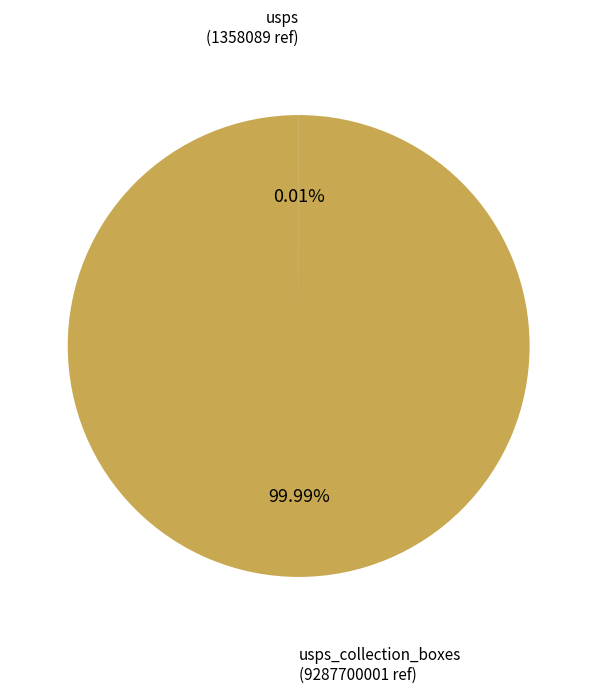

Is there a majority slice in this chart?

Yes